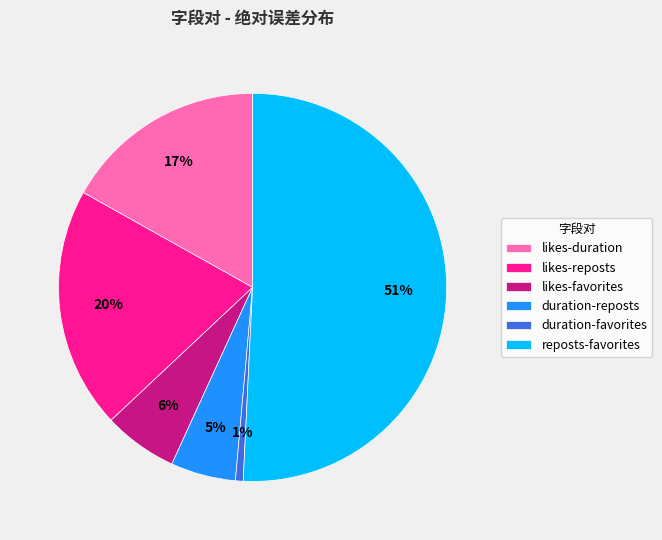

What is the largest slice in the pie chart?

reposts-favorites